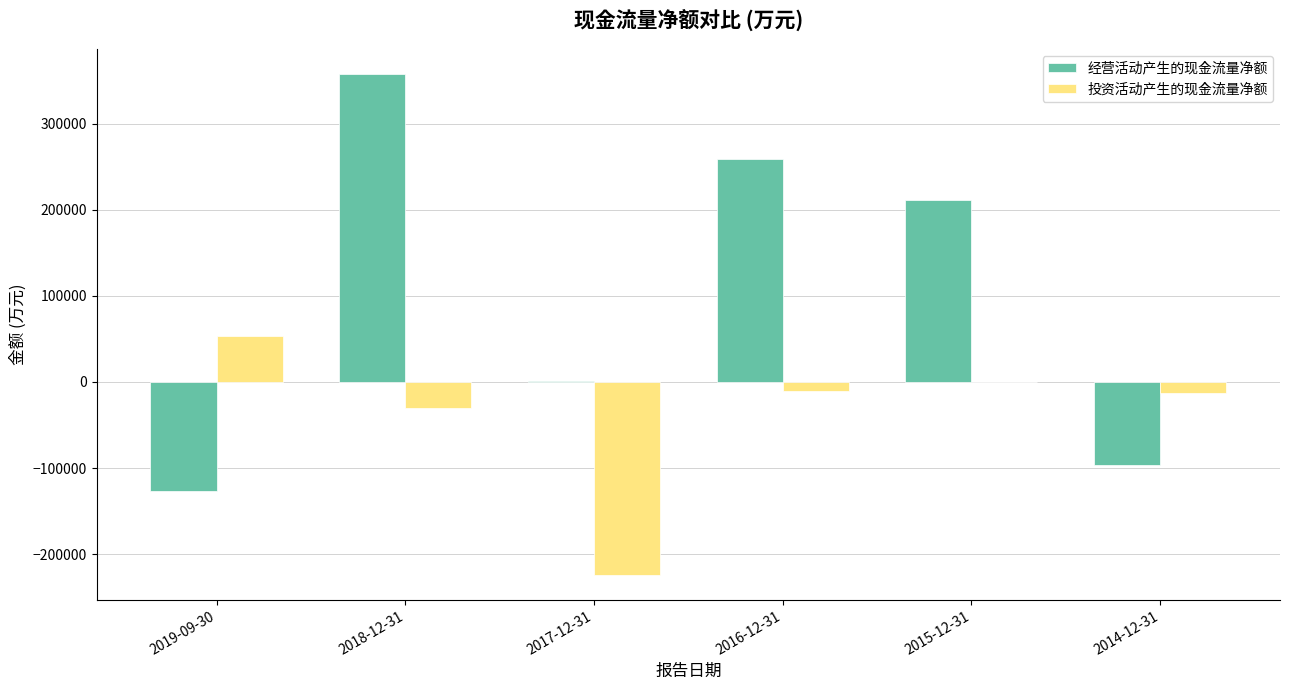

Reading left to right, extract all data points from this chart.

经营活动产生的现金流量净额: 2019-09-30=-126154	2018-12-31=357829	2017-12-31=805	2016-12-31=258496	2015-12-31=210819	2014-12-31=-97012
投资活动产生的现金流量净额: 2019-09-30=53435	2018-12-31=-30396	2017-12-31=-224018	2016-12-31=-9958	2015-12-31=-43	2014-12-31=-13267